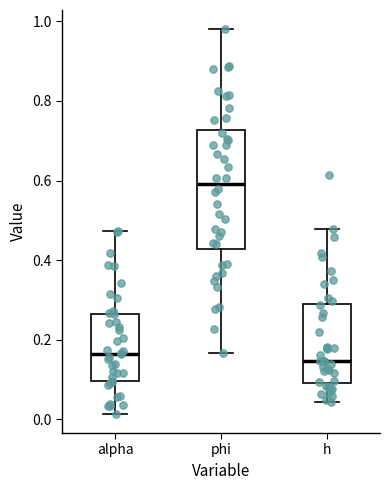

Which box is the tallest, from its lower edge to its upper edge?

phi